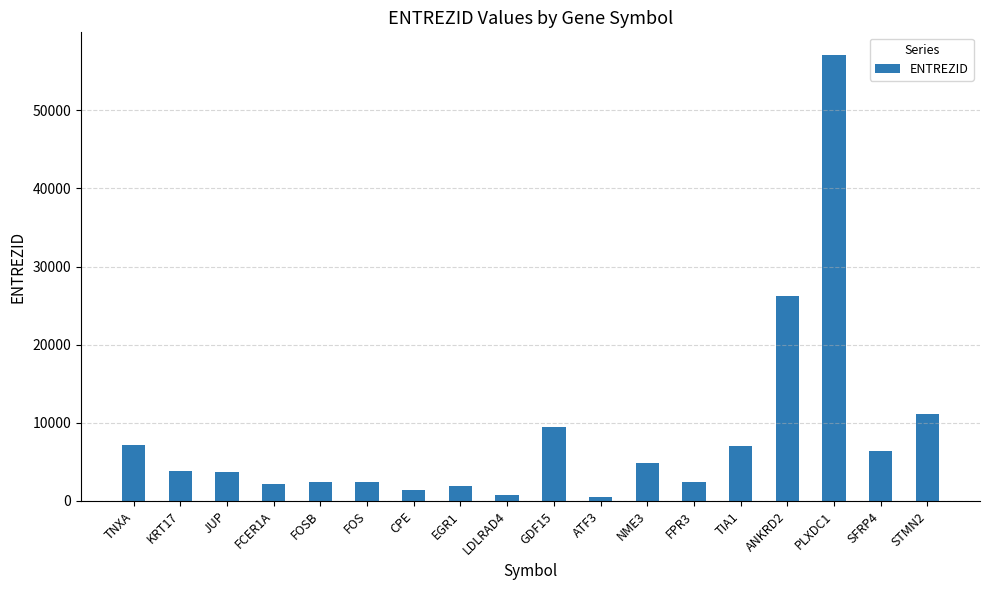

Is it true that the value at JUP is 1877?

False